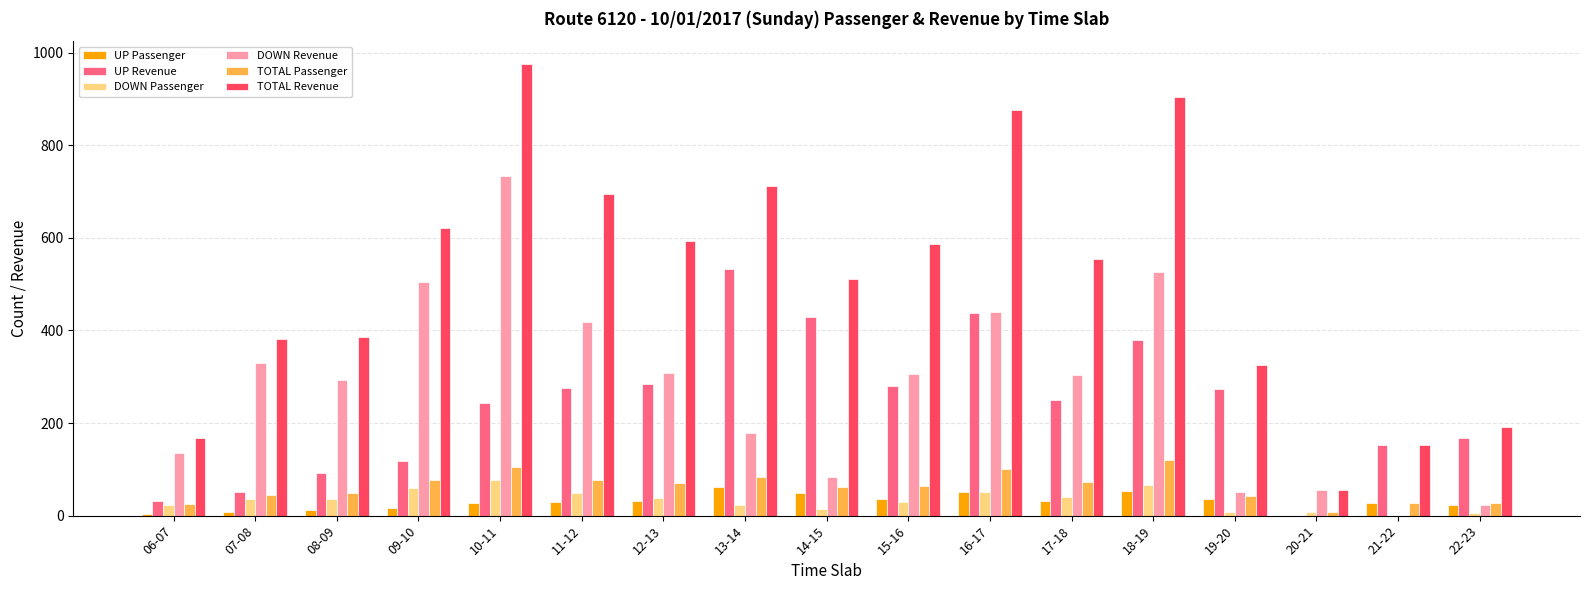

What is the total value across all series at 17-18?

1252